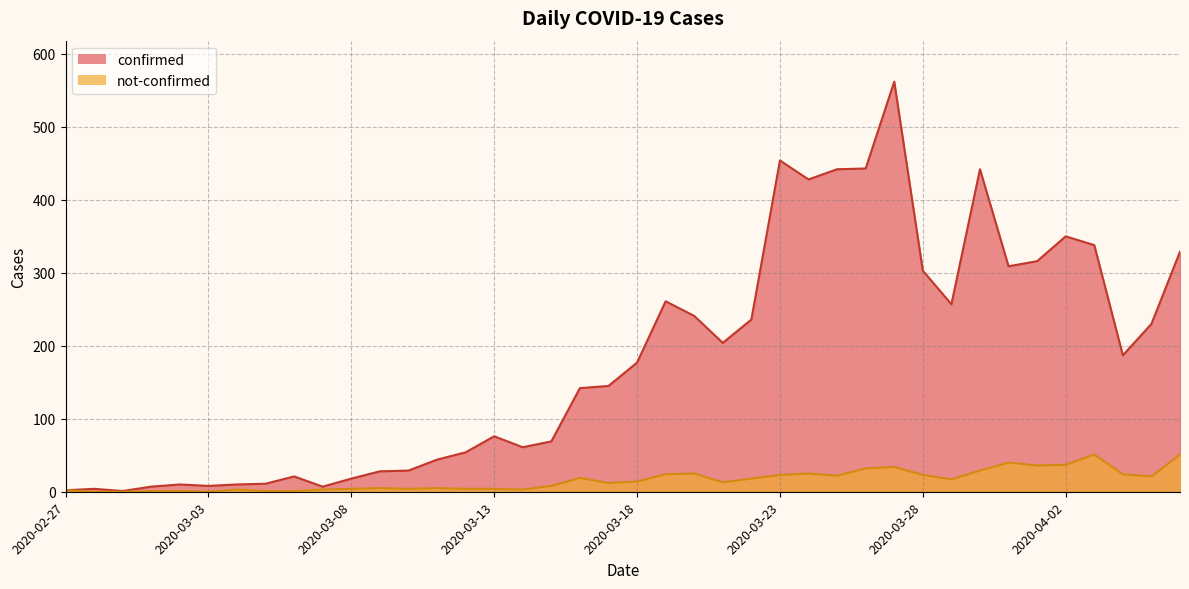

True or false: confirmed and not-confirmed cross at least once.

False